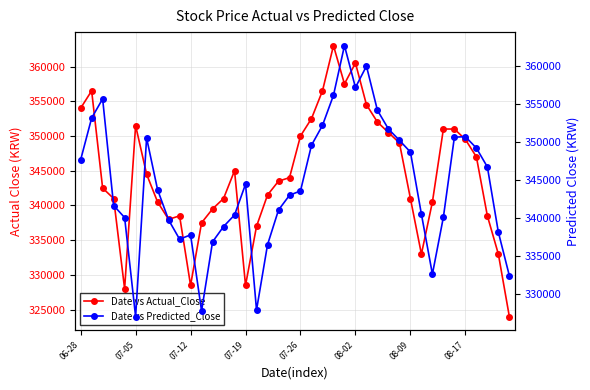

Rank the series by their maximum value, from highest to lowest.

Date vs Actual_Close, Date vs Predicted_Close